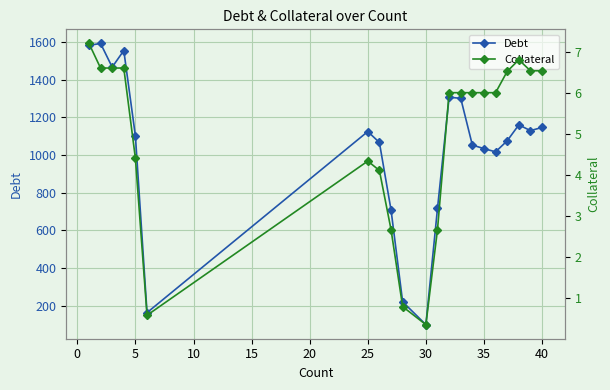

Read the Debt value at 35.

1033.4